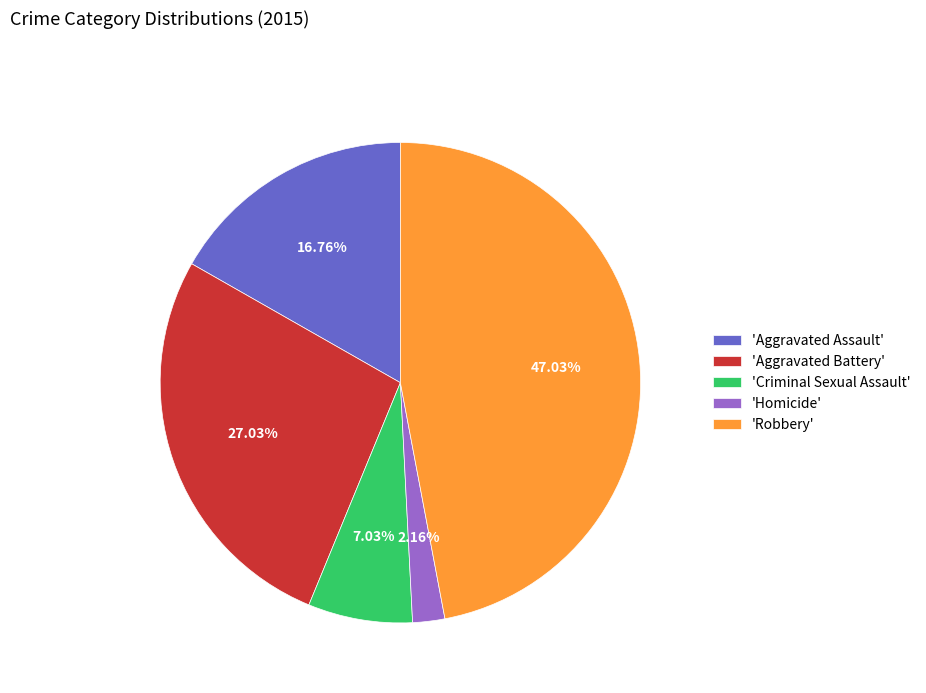

Which slice is the largest?

'Robbery'